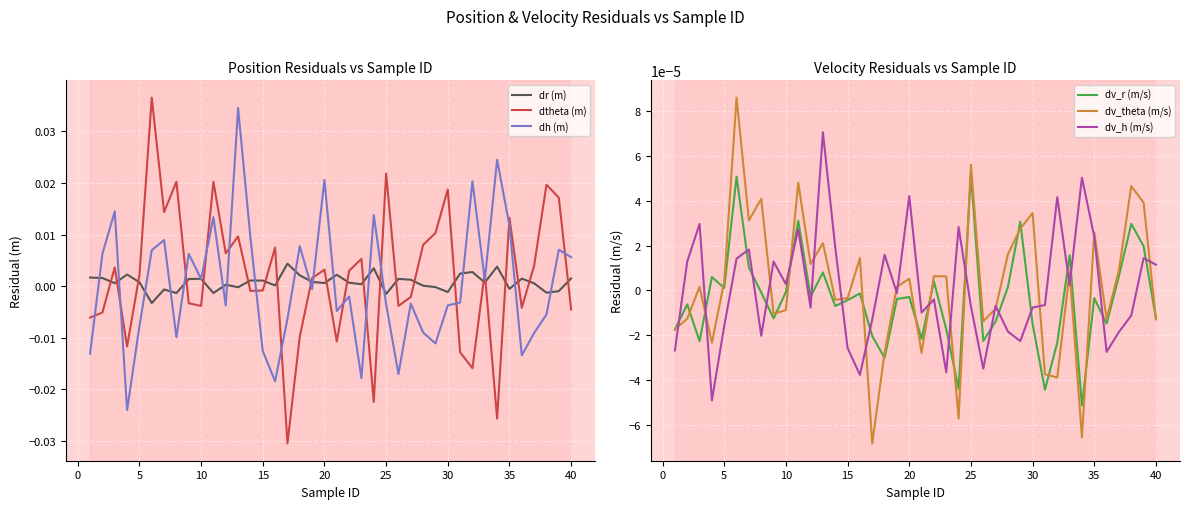

Is this an area chart (filled region under the line)?

No